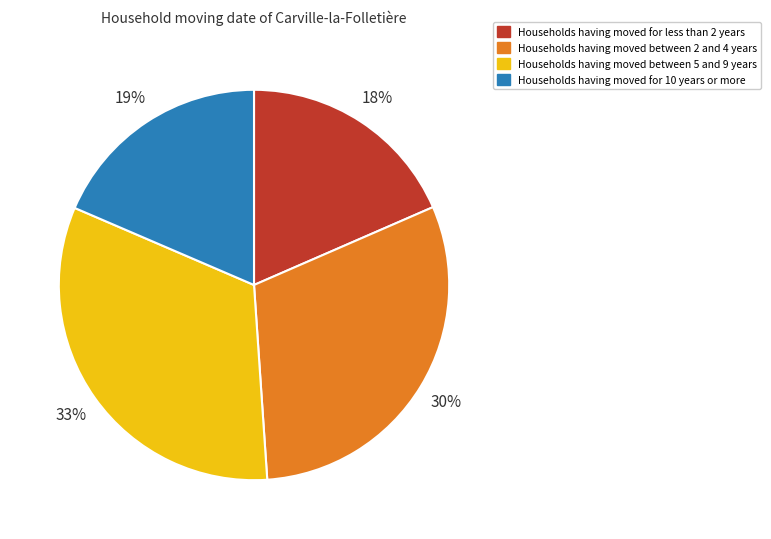

Does any single category account for the majority?

No